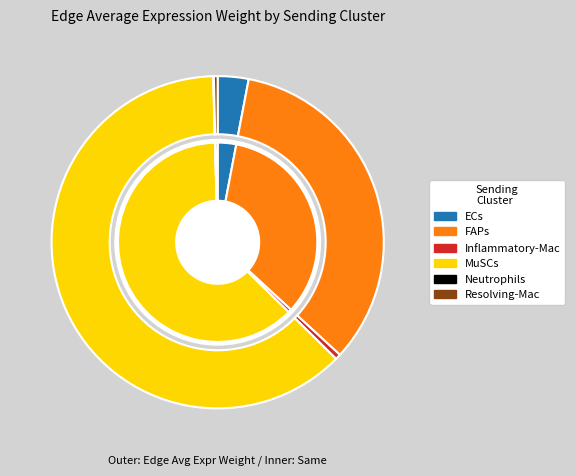

Which category has the smallest portion of the pie?

Neutrophils